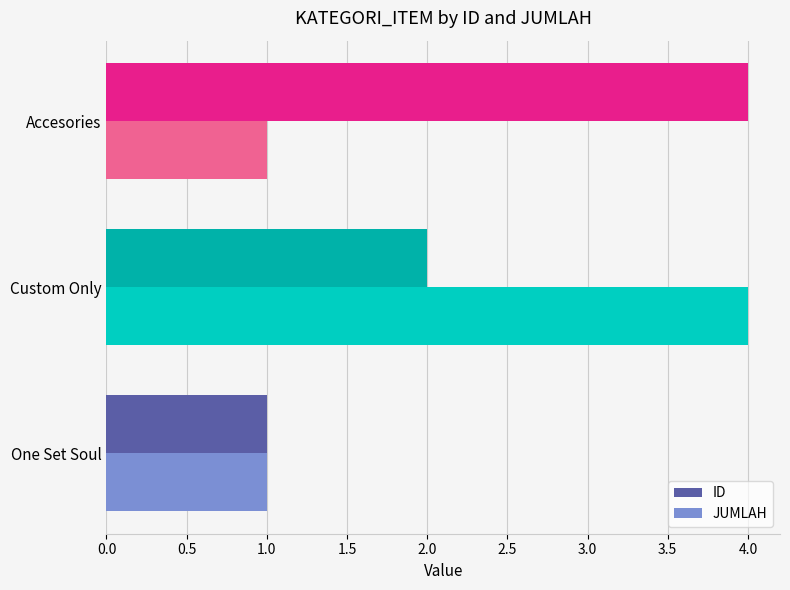

What is the sum of all JUMLAH values?

6